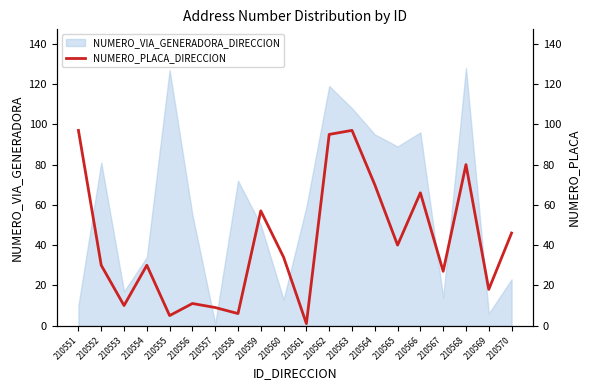

What is the maximum value for NUMERO_VIA_GENERADORA_DIRECCION?

128